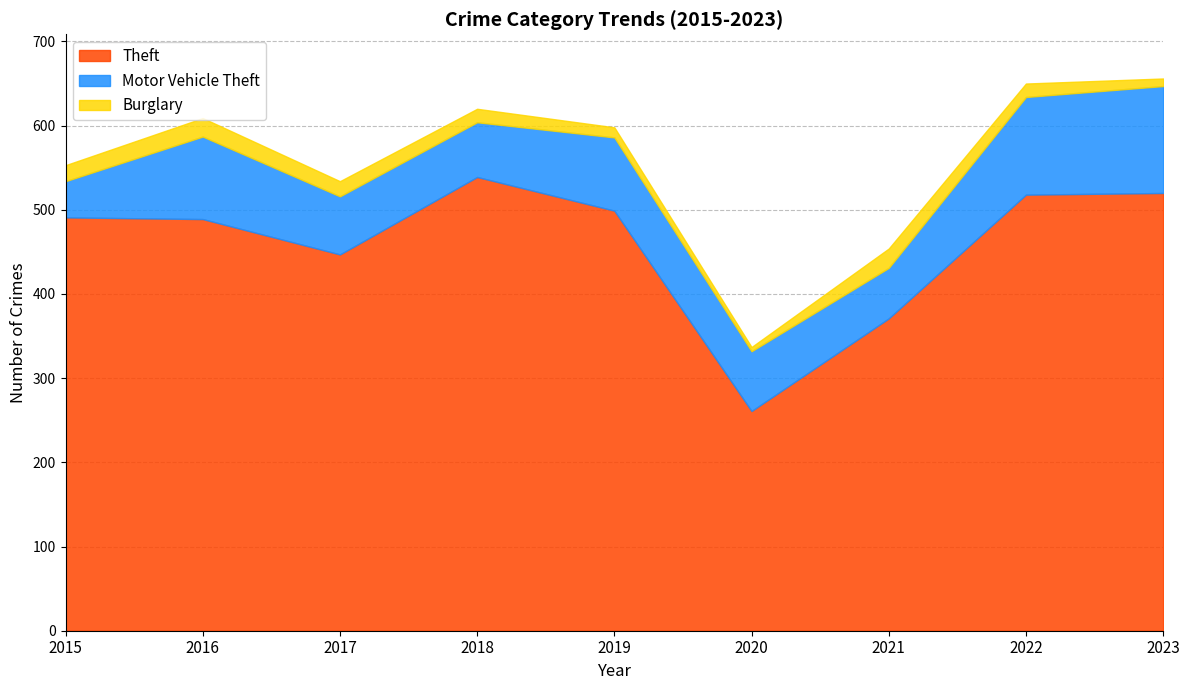

Is it true that Burglary equals 28 at 2017?

False